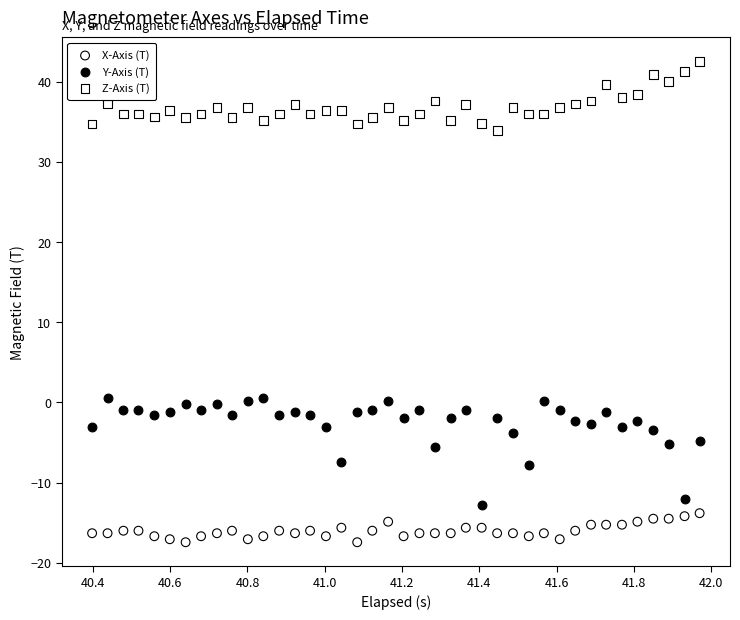

Which series reaches the minimum Y coordinate?

X-Axis (T)